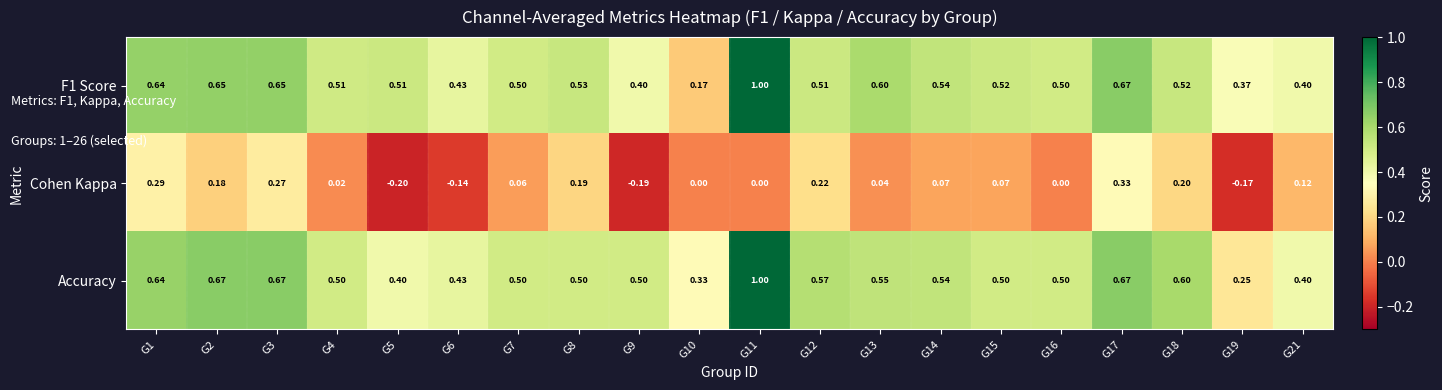

Between G2 and G9, which series saw the biggest shift?

Cohen Kappa